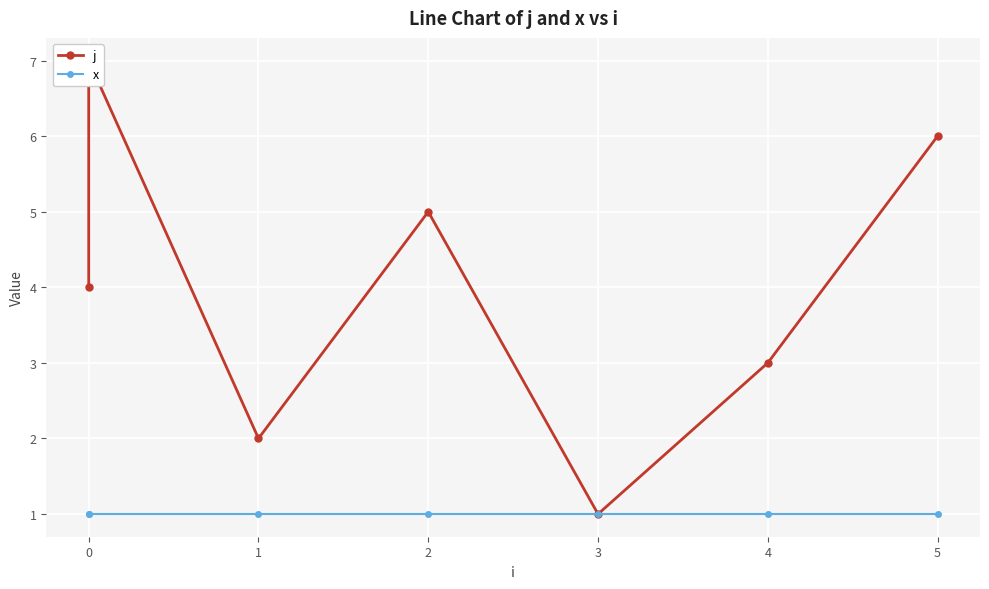

What is the sum of the x values at 2 and 1?

2